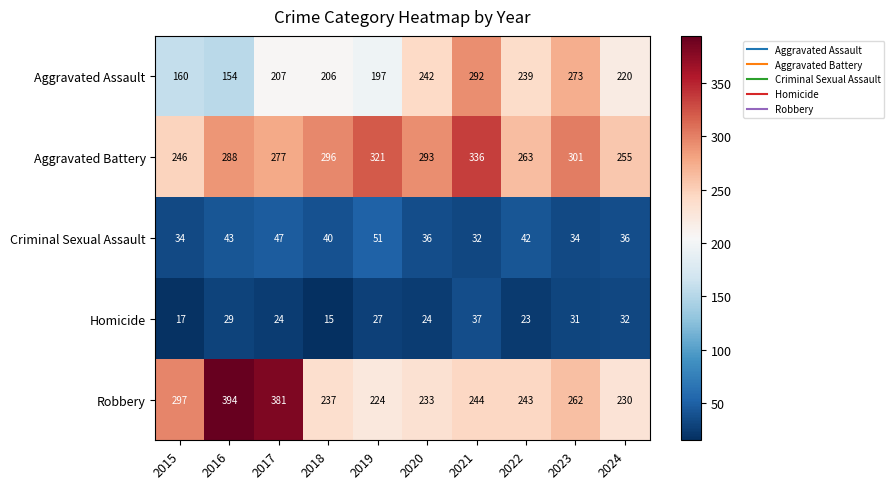

What is the sum of the Criminal Sexual Assault values at 2018 and 2015?

74